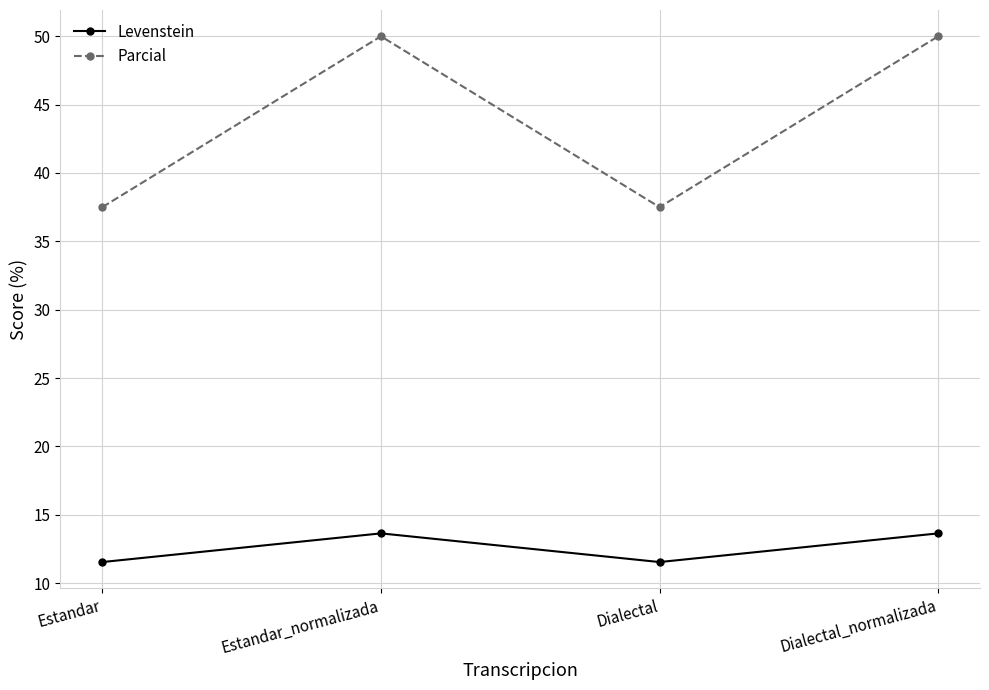

Read the Levenstein value at Estandar_normalizada.

13.6